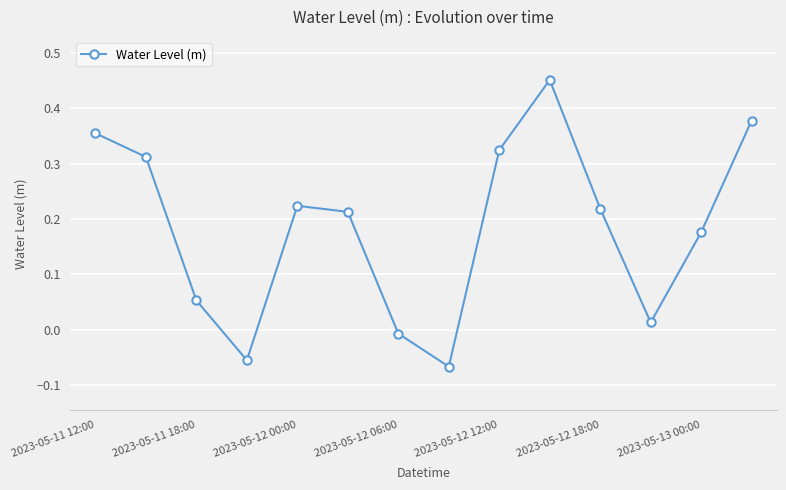

True or false: there are more than 1 points higher than both neighbors.

True